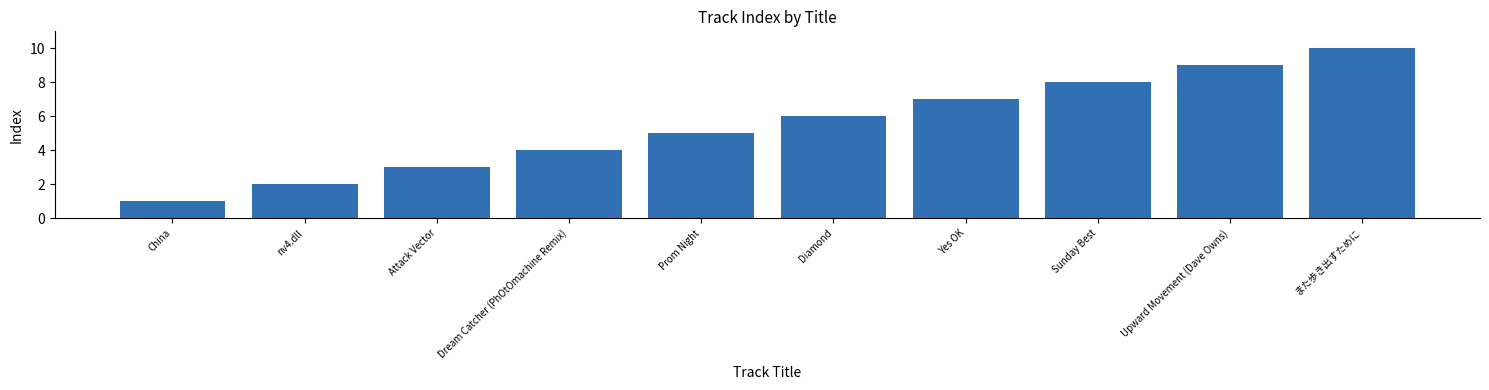

How many data points are less than 6?

5